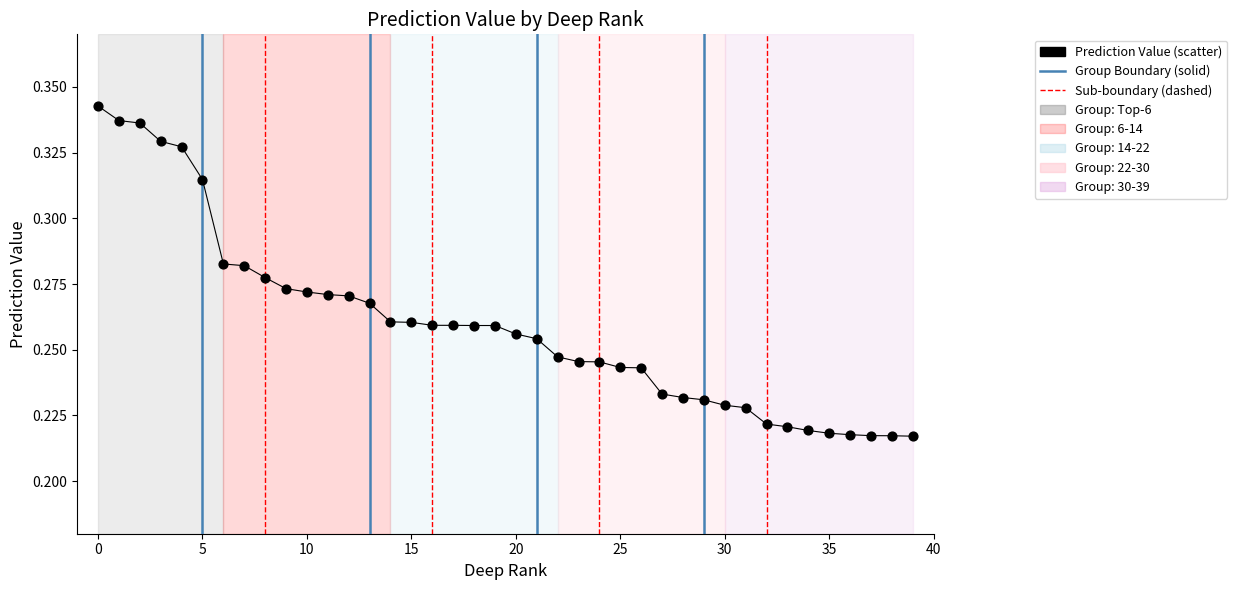

Count the number of points in this scatter plot.

40